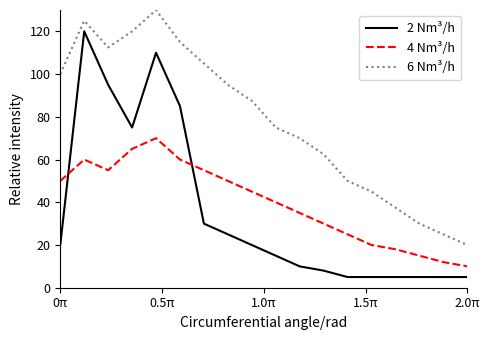

Which series has the largest range (max minus min)?

2 Nm³/h